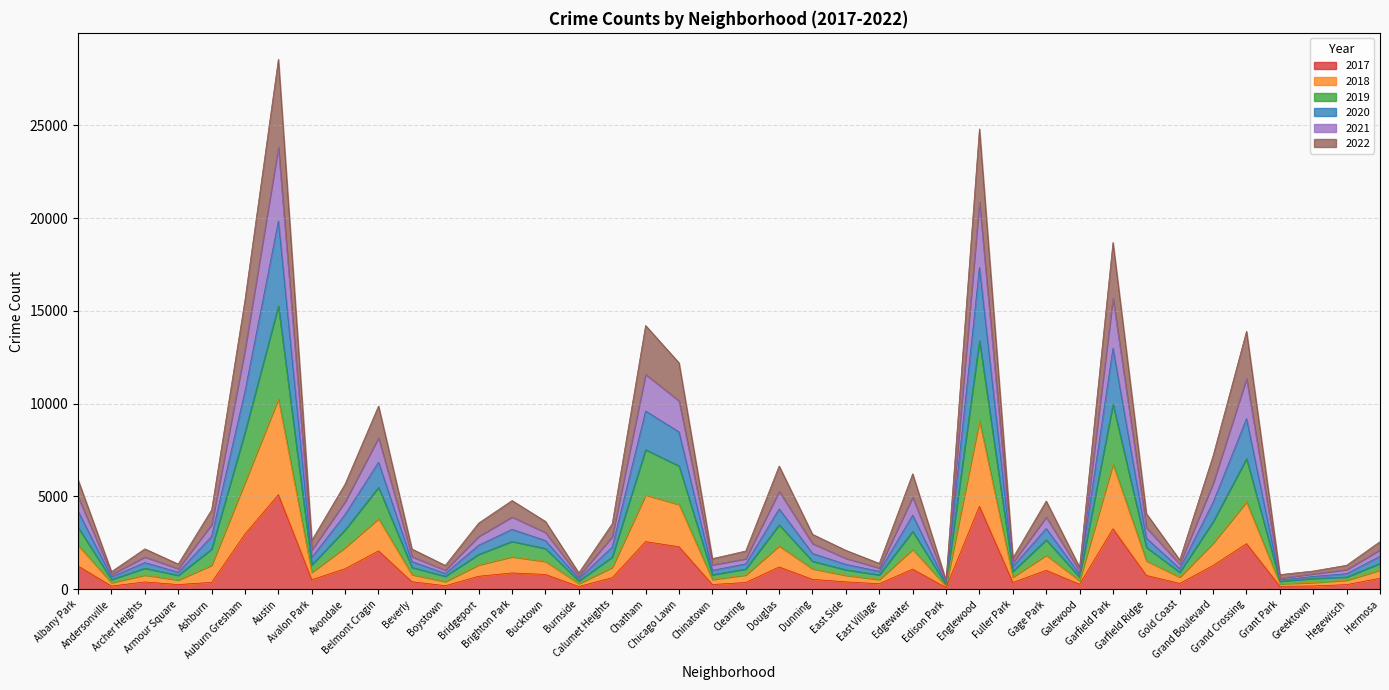

Count the number of categories in the chart.

40